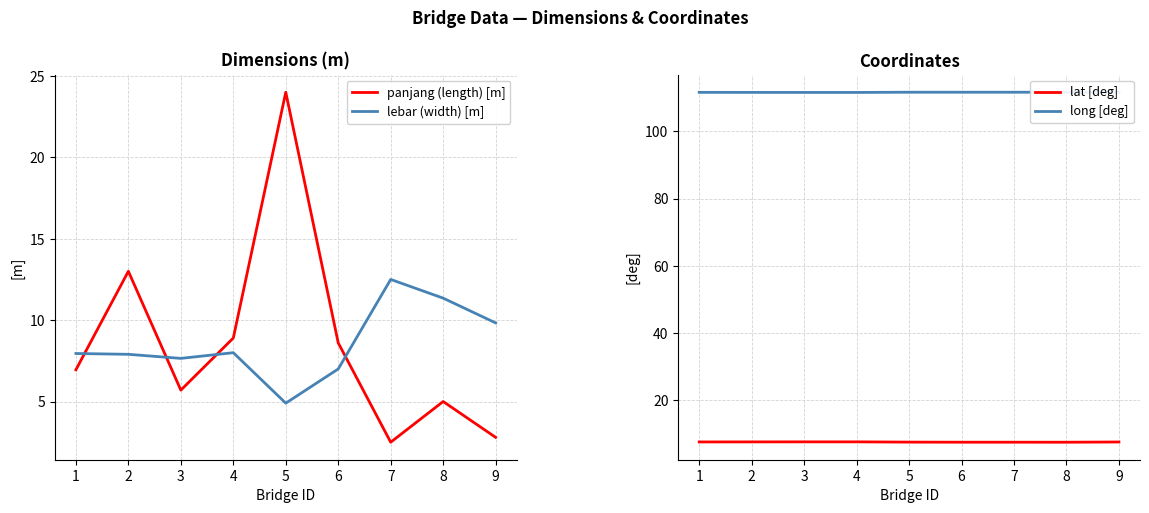

True or false: lebar (width) [m] and long [deg] cross at least once.

False